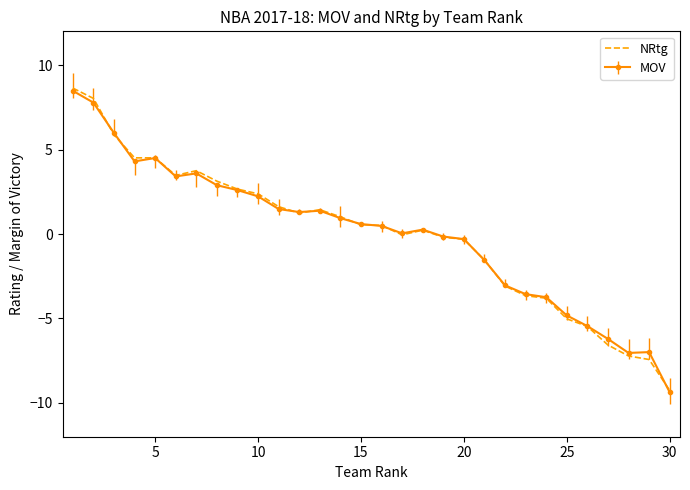

What is the maximum value for NRtg?

8.6